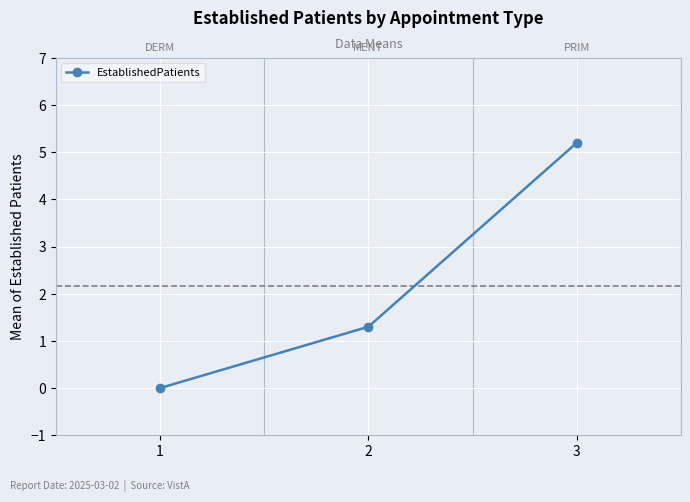

Reading left to right, extract all data points from this chart.

0.0	1.3	5.2